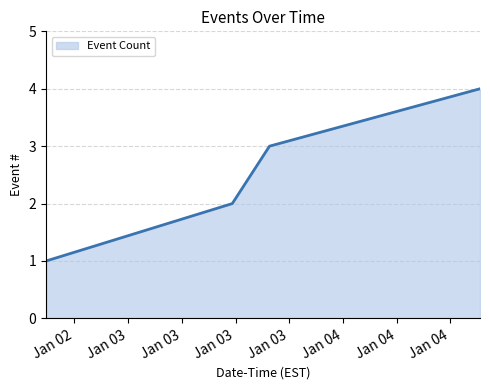

How many values are between 2 and 4?

3